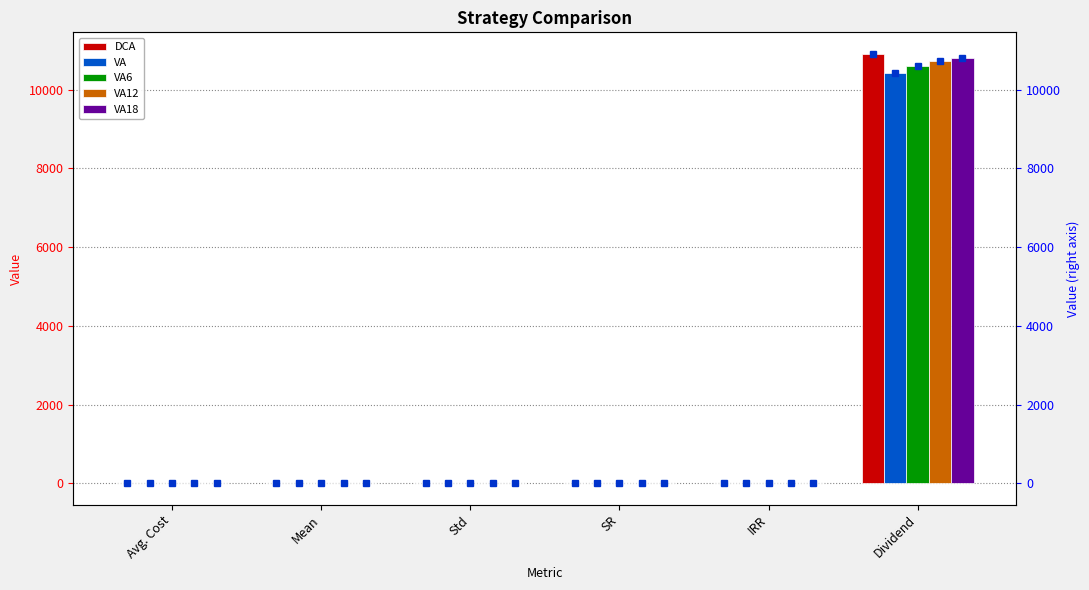

At how many categories does at least one series exceed 3960?

1